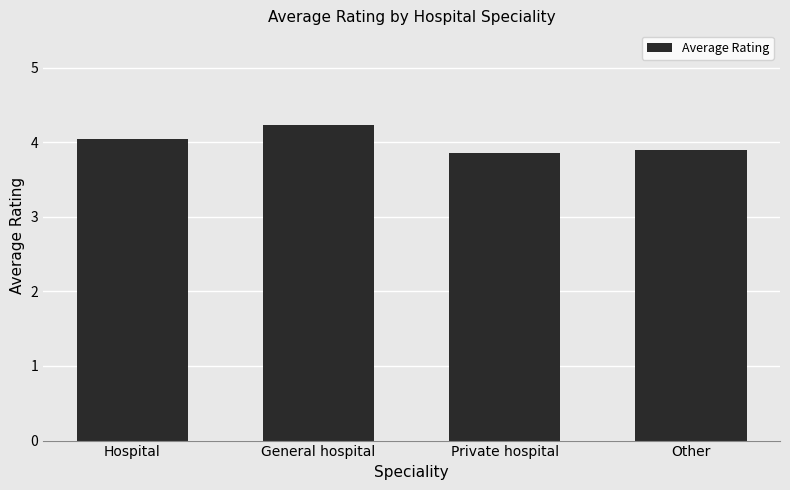

What is the smallest value displayed?

3.9